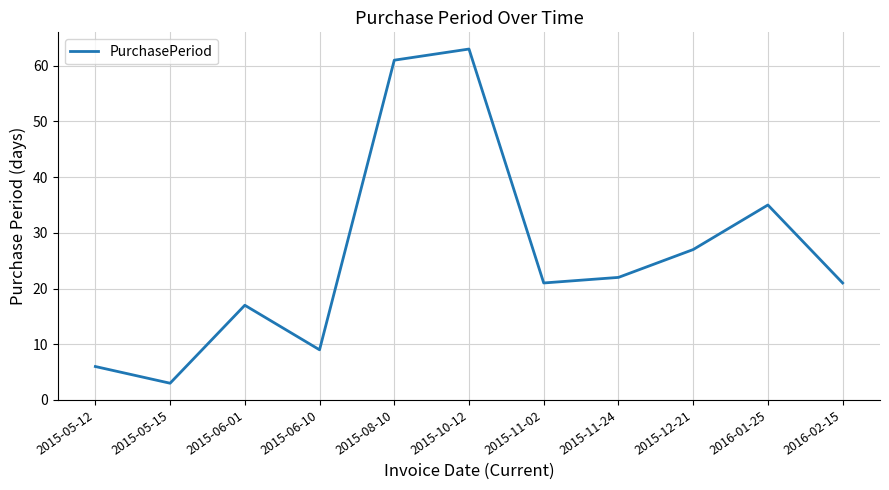

True or false: the data has more than 1 interior local peaks.

True